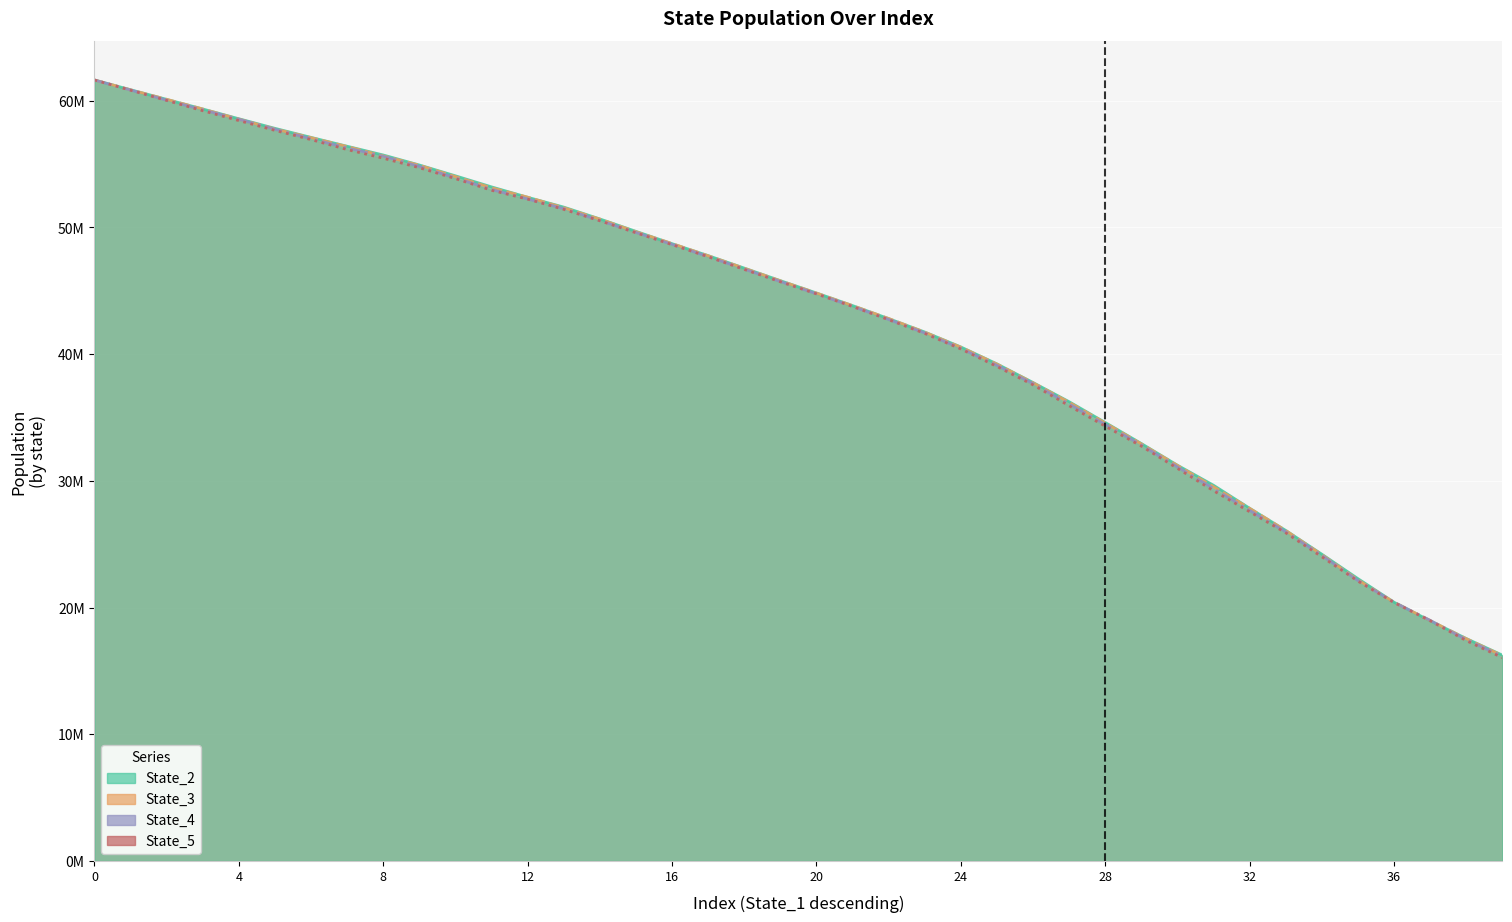

How many data points does each series have?

40